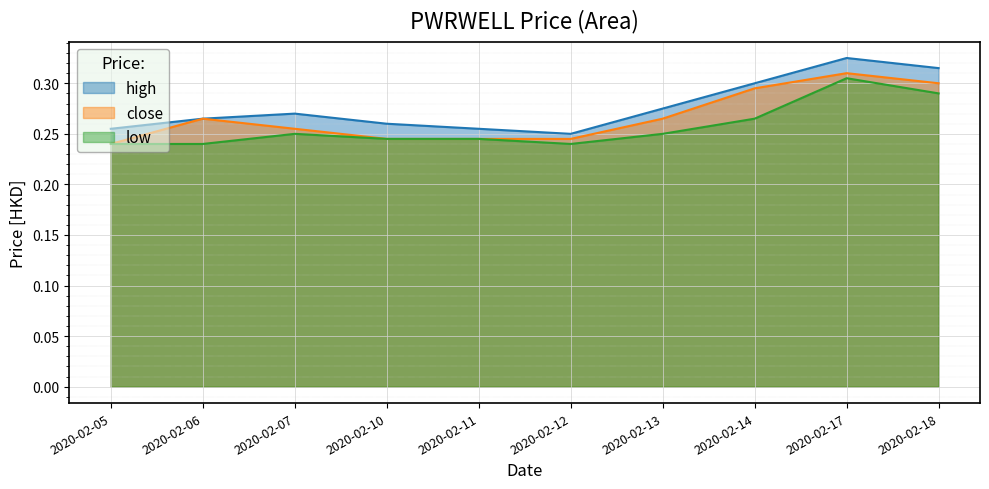

The high series shows 0.5 at 2020-02-17. True or false?

False